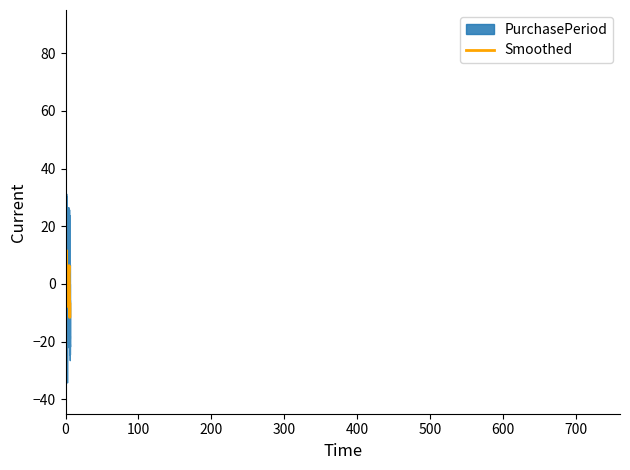

How many values are below 34?

3